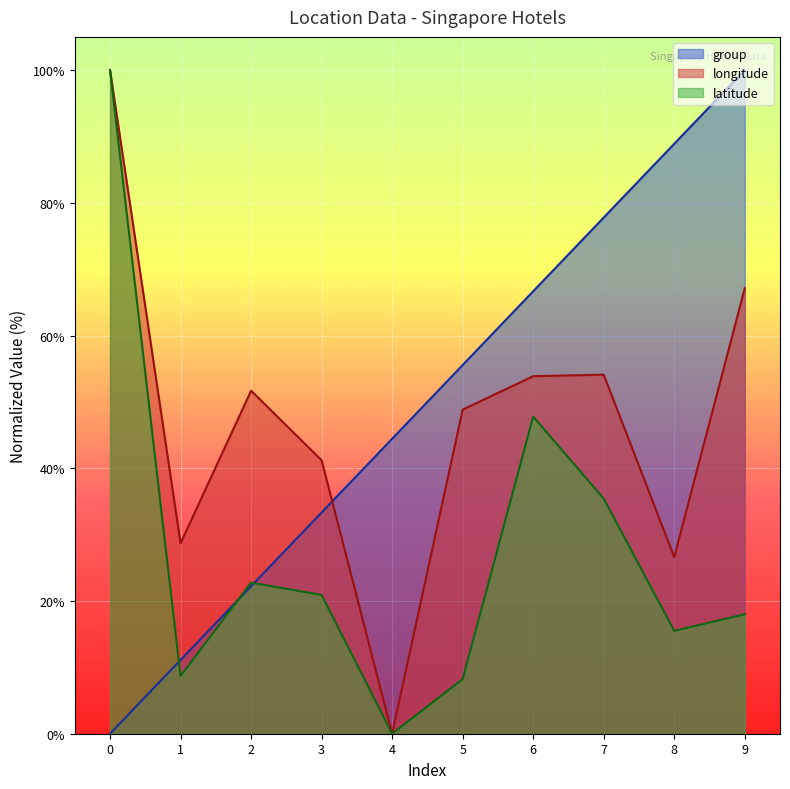

What is the value of the latitude point at the 1st from the left?

100.0